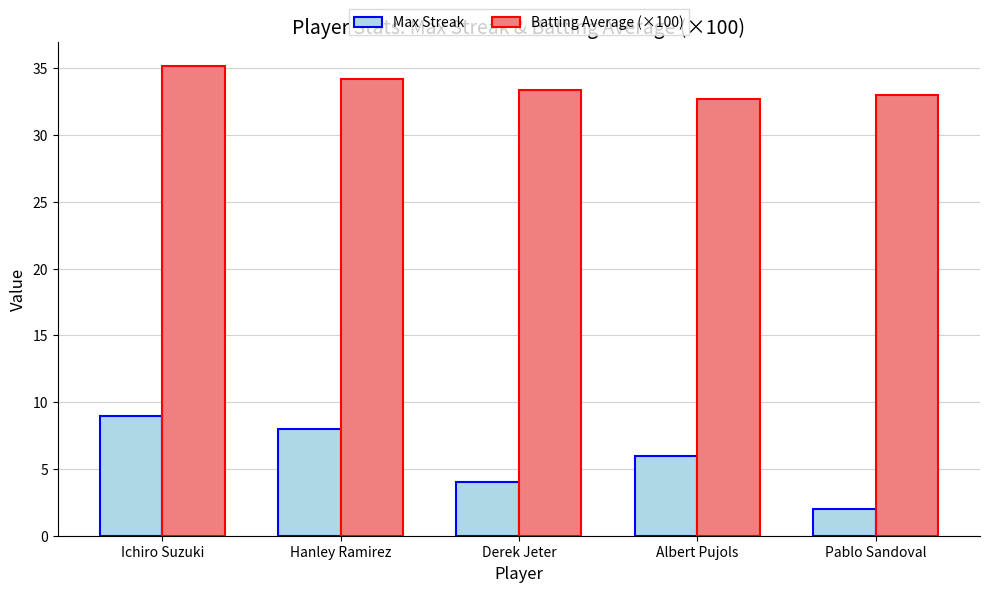

Between Ichiro Suzuki and Derek Jeter, which series saw the biggest shift?

Max Streak